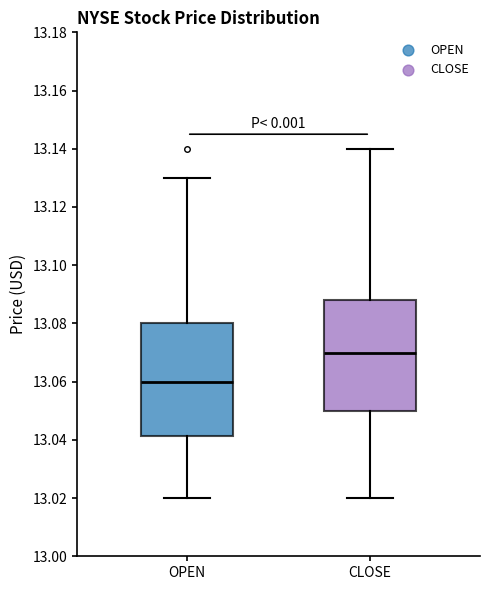

Reading left to right, transcribe this box plot: for each box, give where its median line is, the range the box spans, and where its two whiskers end, as read against the y-axis. The values are not printed on the chart, so give them approximately, as read against the axis.

OPEN: median 13.060, box 13.042 to 13.080, whiskers 13.020 to 13.130
CLOSE: median 13.070, box 13.050 to 13.088, whiskers 13.020 to 13.140